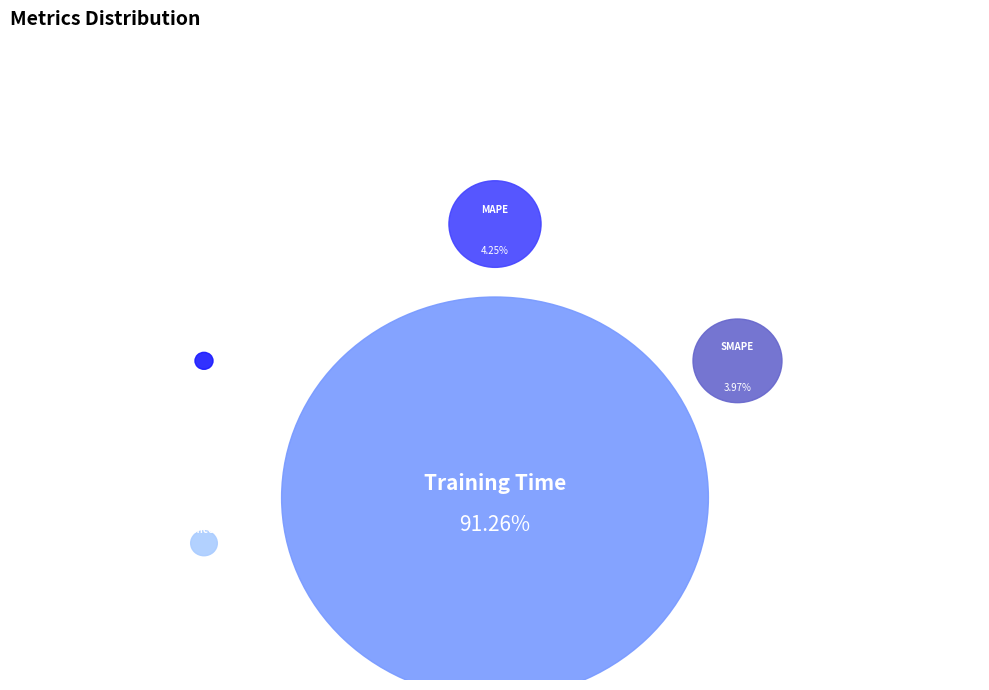

What is the majority slice?

Training Time